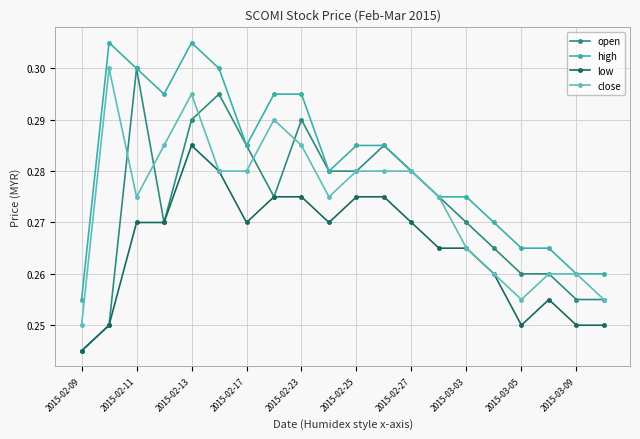

At how many categories does at least one series exceed 0?

20